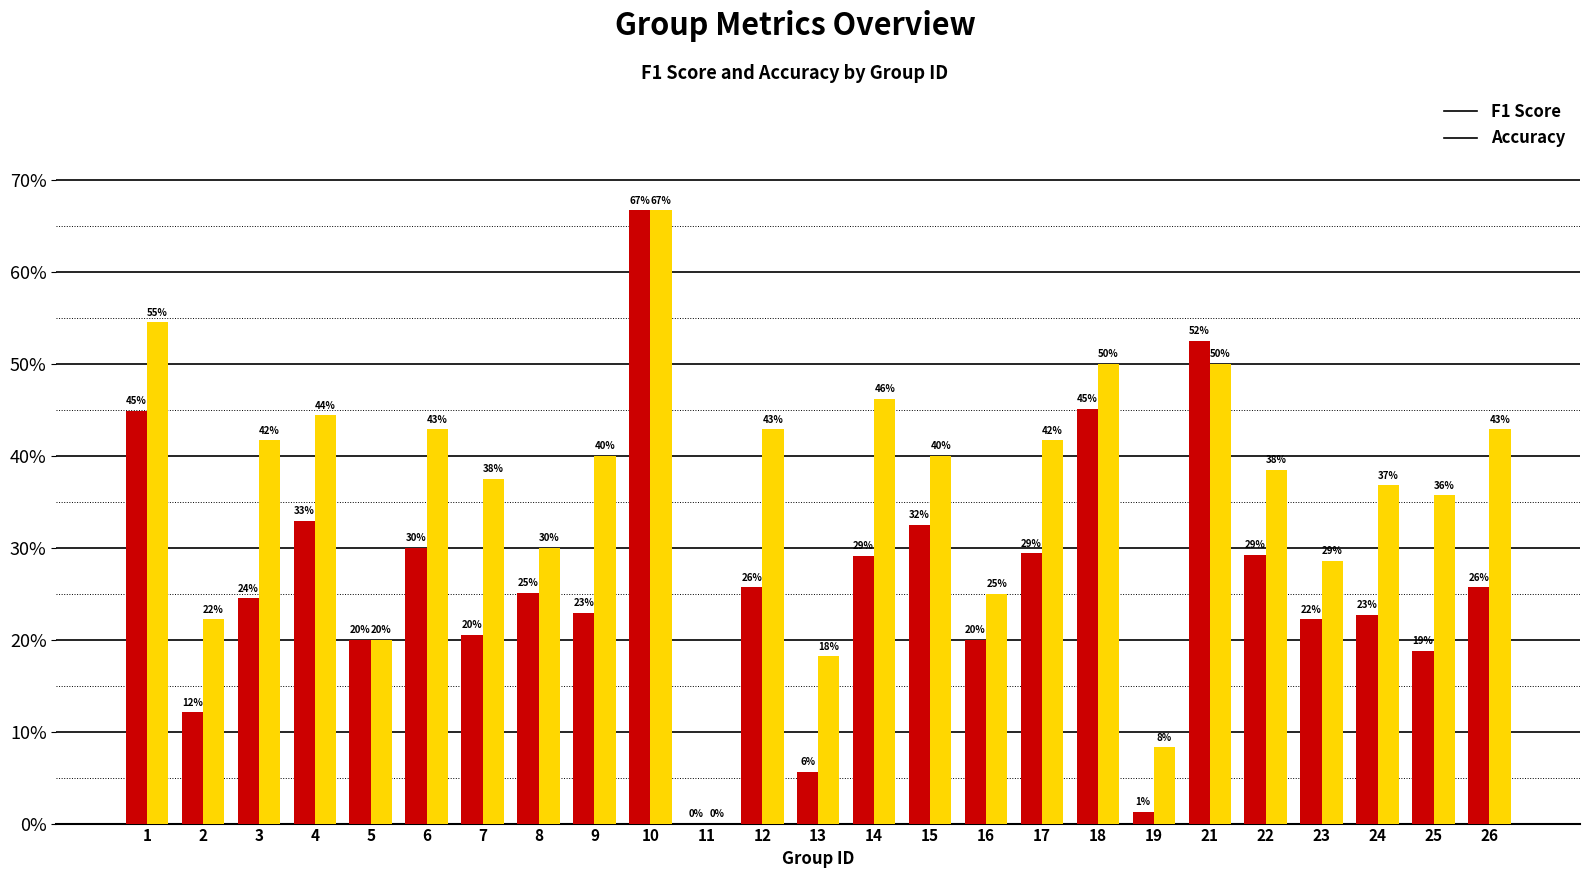

The value of accuracy at 9 is 0.2. True or false?

False